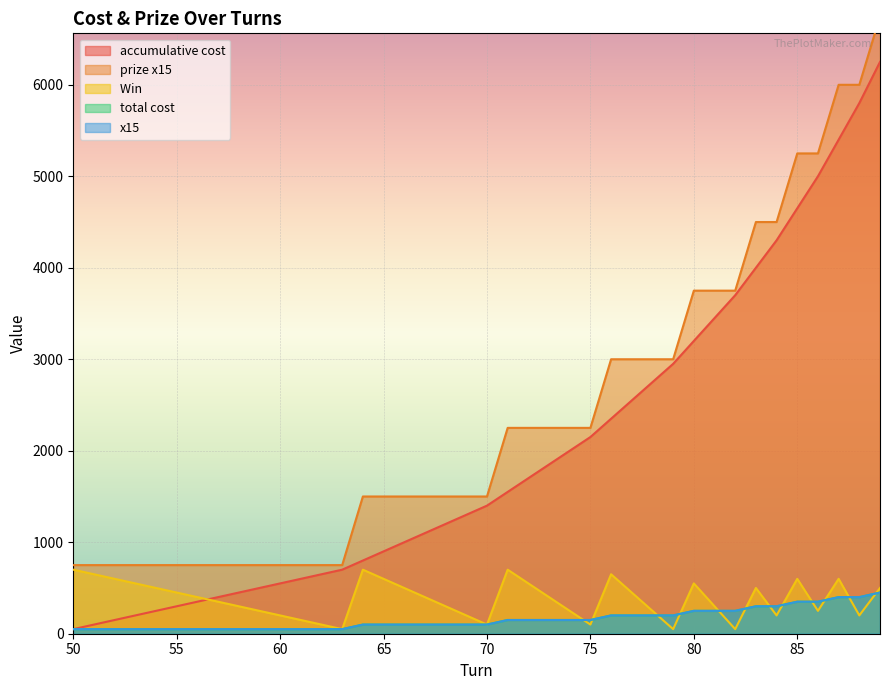

How many values in the Win  series exceed 400?

18